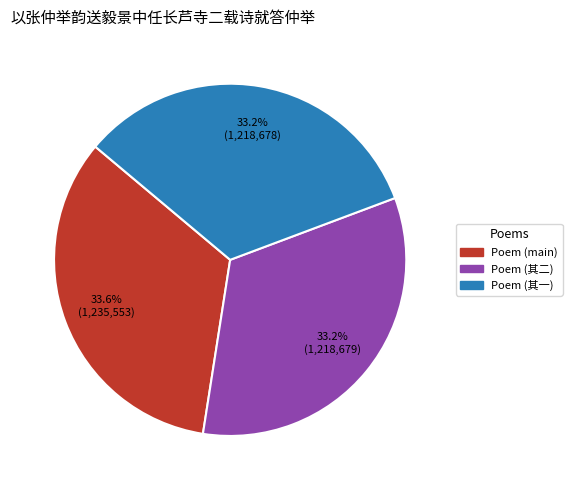

Is there a majority slice in this chart?

No